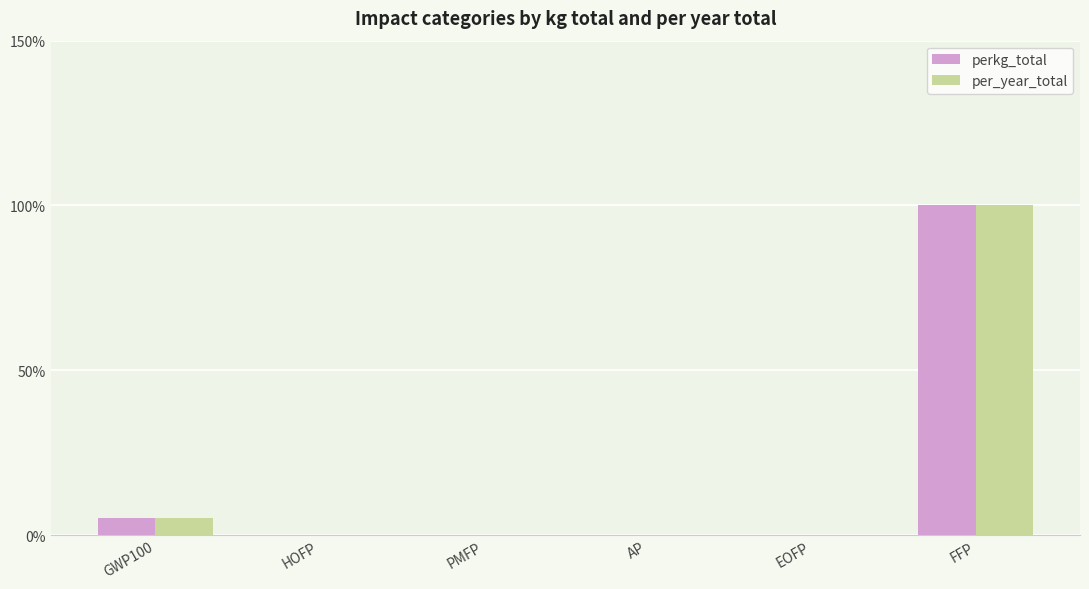

At which category is the sum across all series the highest?

FFP